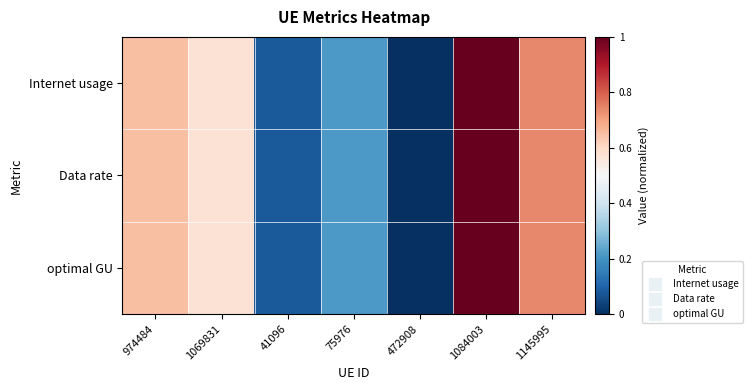

At 75976, list the series in order from largest to smallest.

Data rate, Internet usage, optimal GU